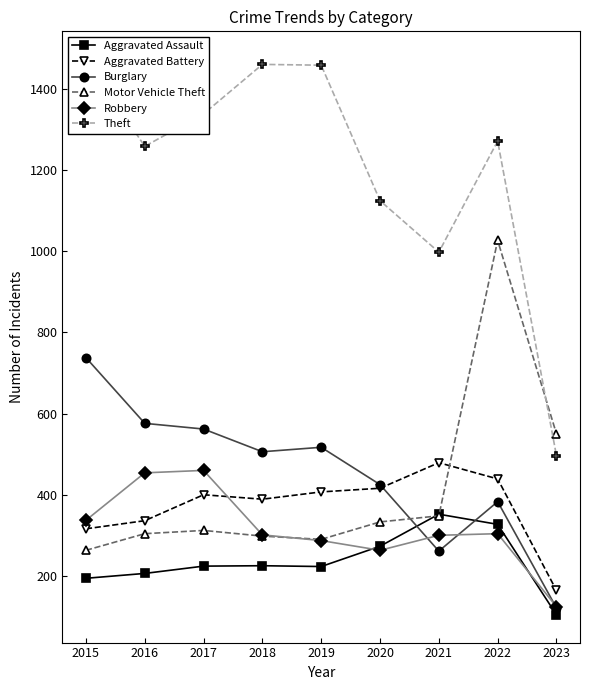

What is the sum of the Aggravated Assault values at 2021 and 2018?

577